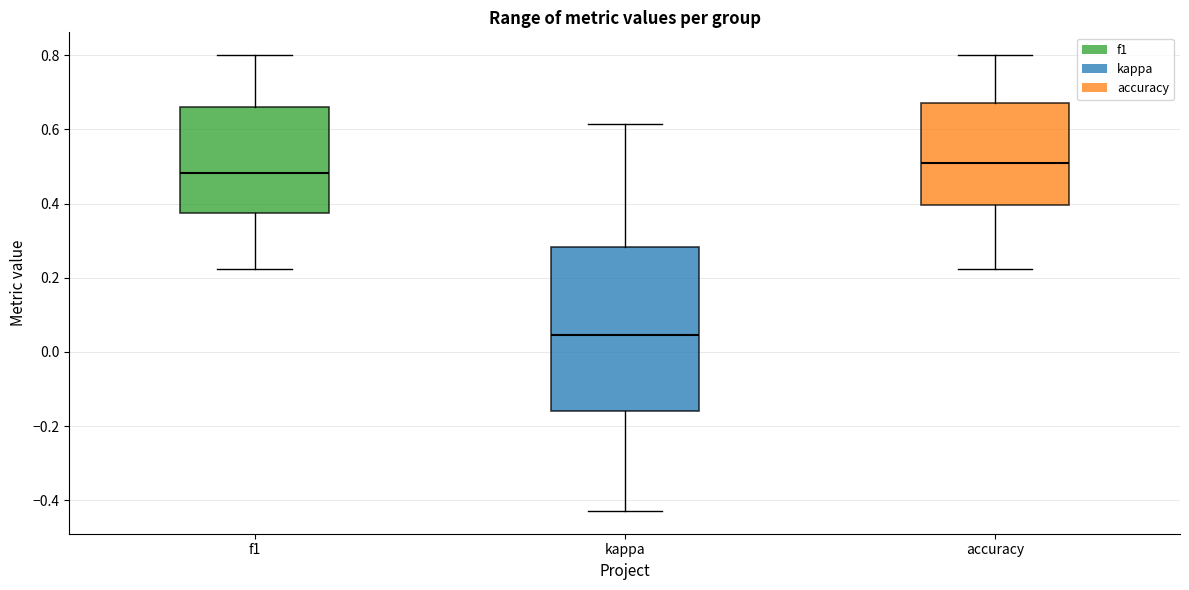

Which box is the tallest, from its lower edge to its upper edge?

kappa